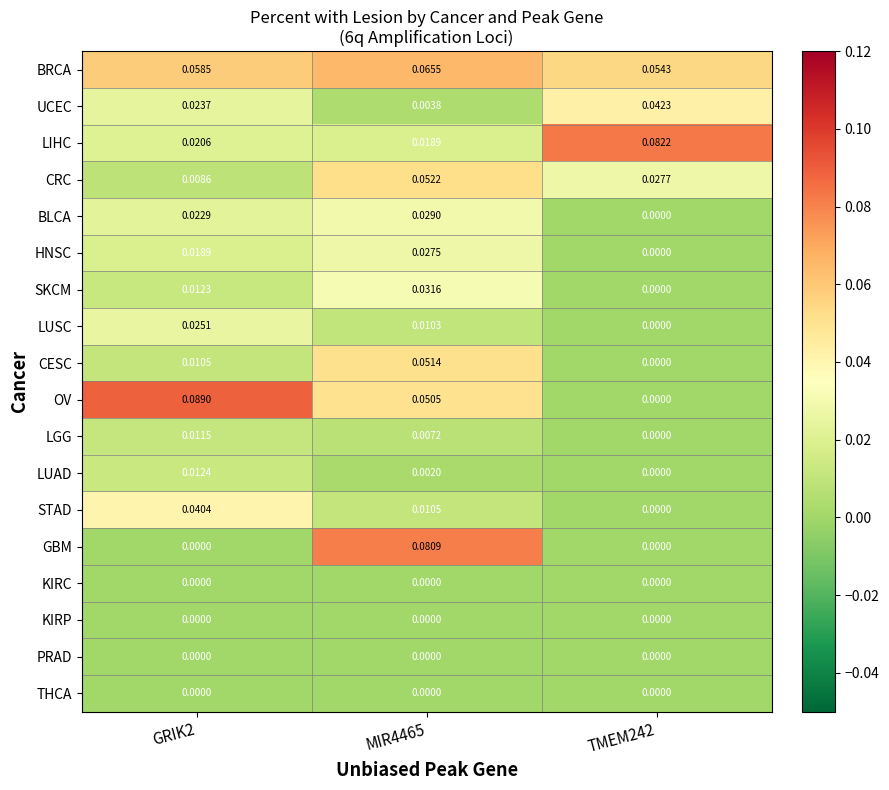

Which series changed the most between GRIK2 and MIR4465?

GBM